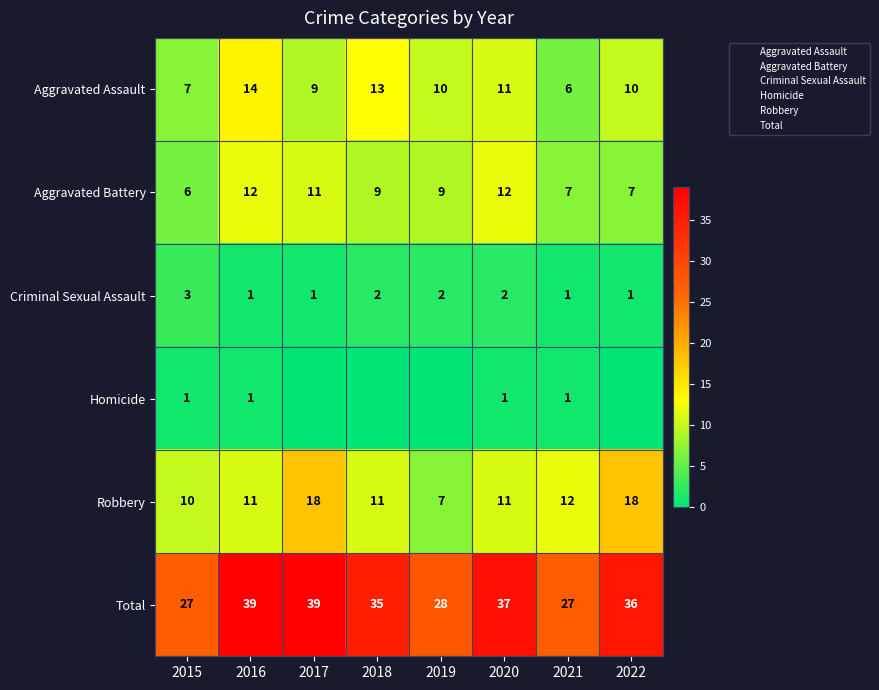

At which label is Aggravated Battery closest to 9?

2018